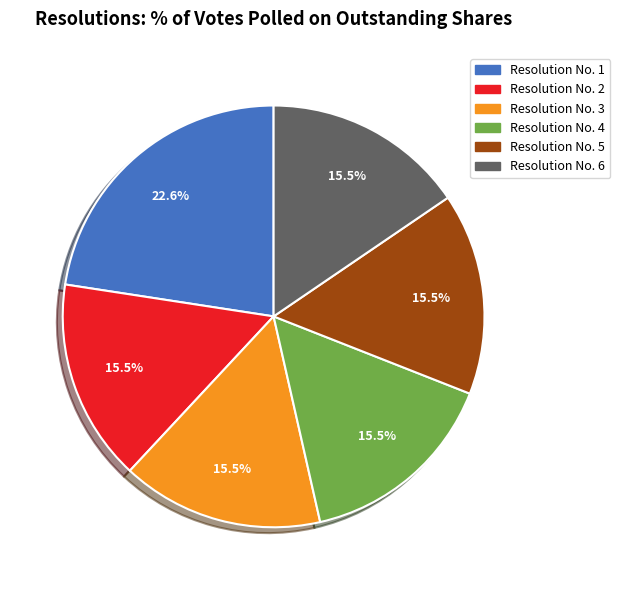

Approximately how many times larger is the value at Resolution No. 2 compared to Resolution No. 6?

1.0